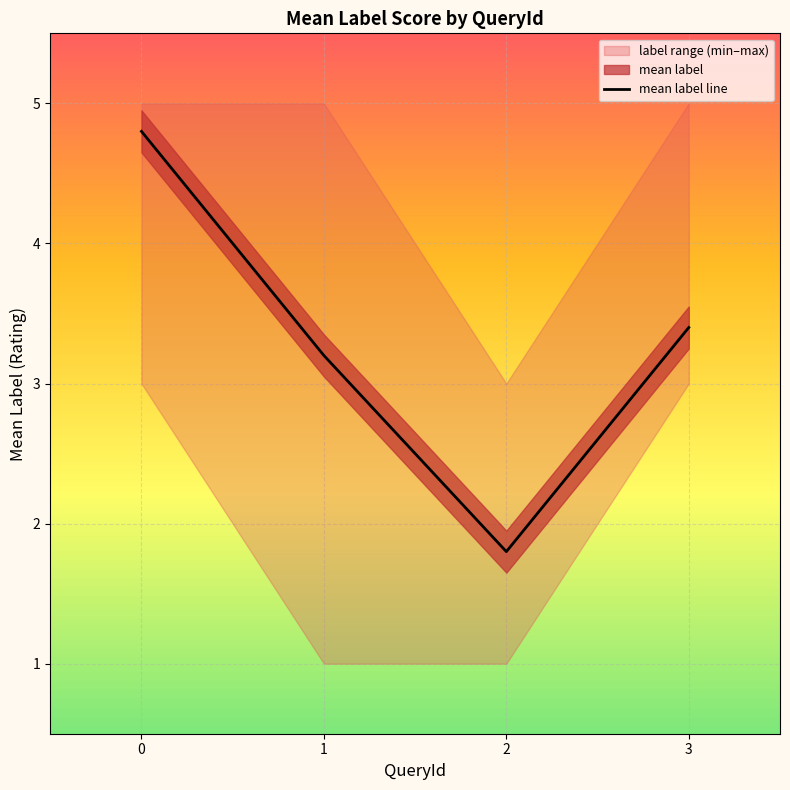

List the labels in order of value, largest first.

0, 3, 1, 2